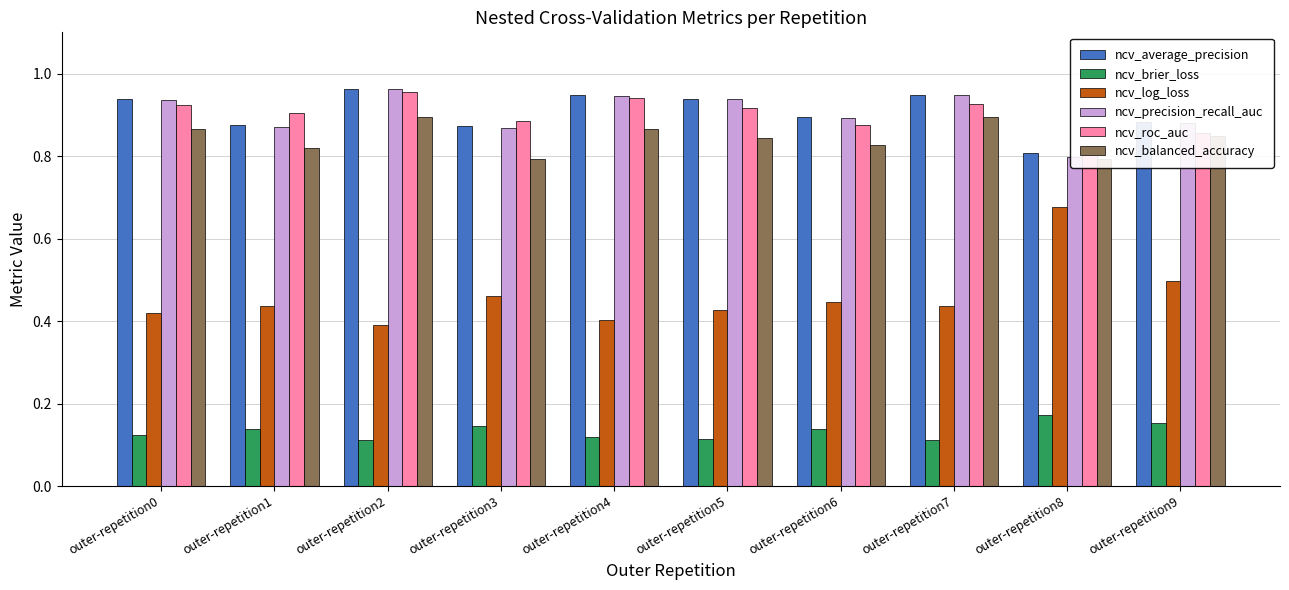

List the labels in order of ncv_average_precision value, smallest first.

outer-repetition8, outer-repetition3, outer-repetition1, outer-repetition9, outer-repetition6, outer-repetition0, outer-repetition5, outer-repetition4, outer-repetition7, outer-repetition2